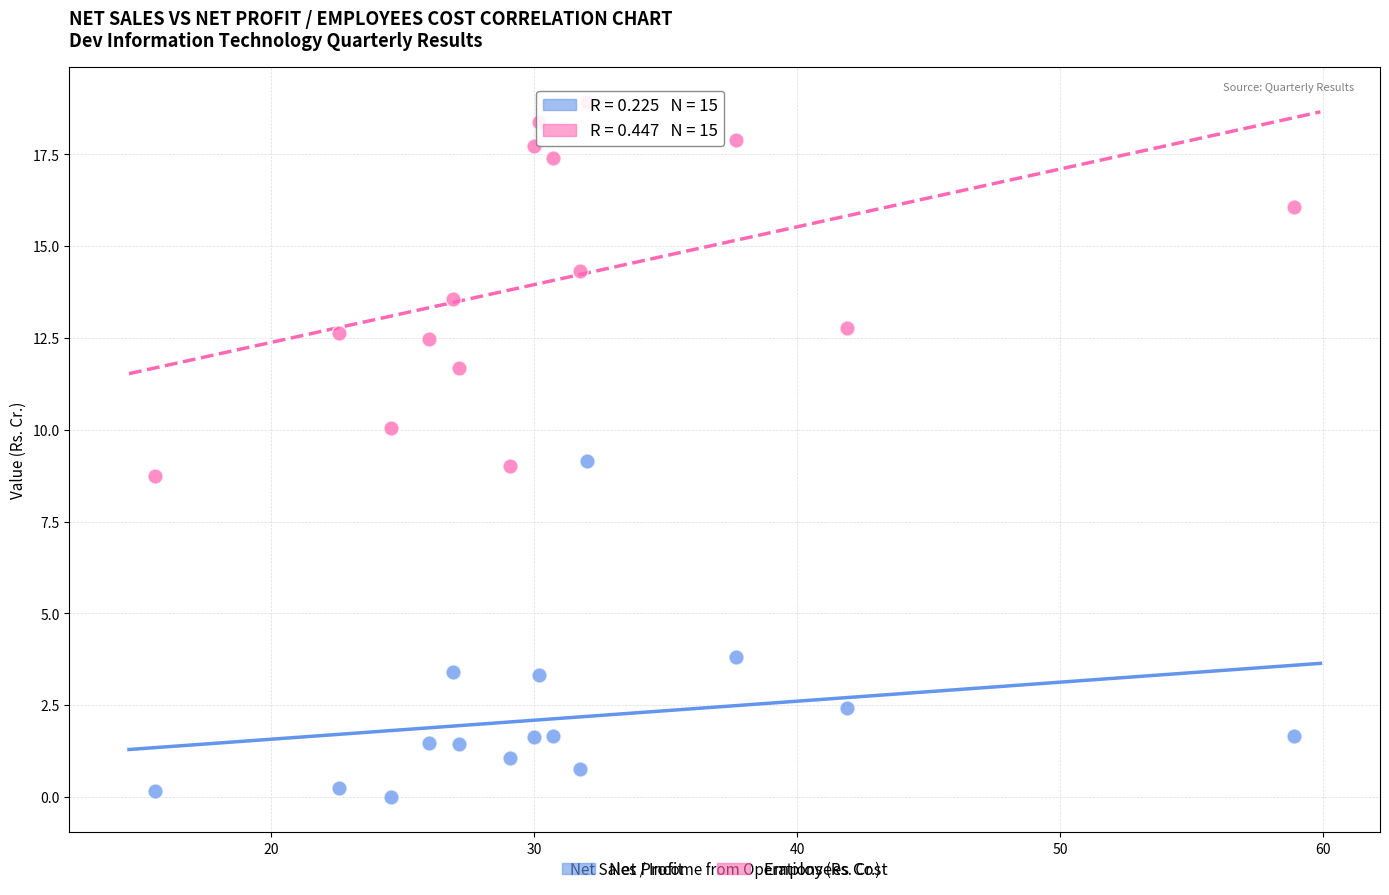

Across all data points, what is the range of X values (max minus min)?

43.3